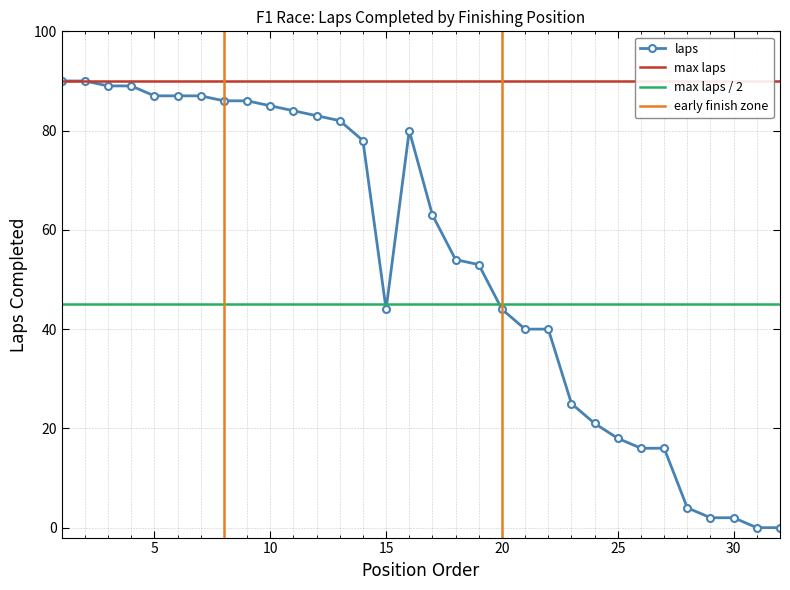

How many data points does each series have?

32